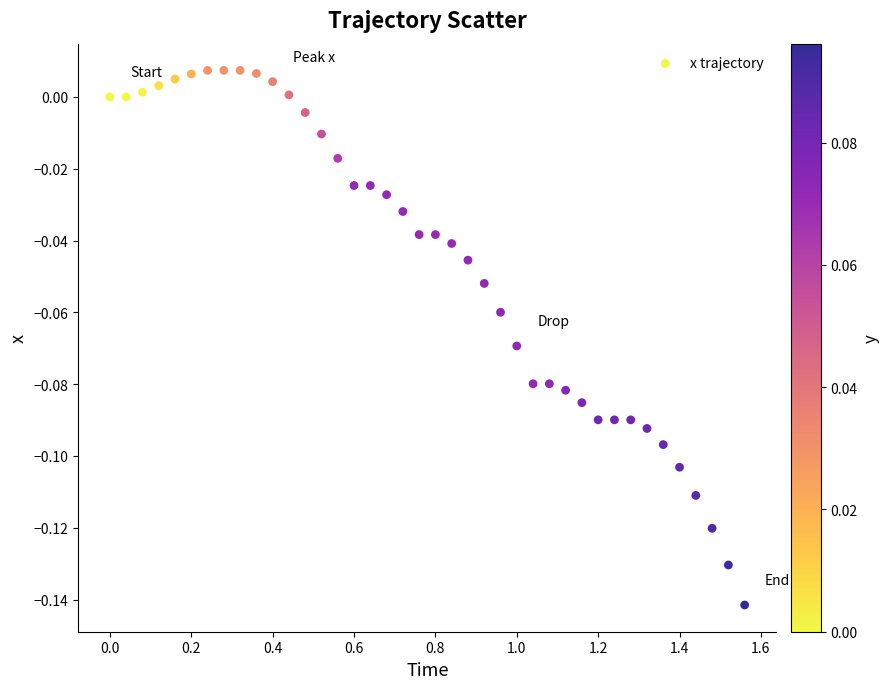

What is the range of X values (max minus min)?

1.6